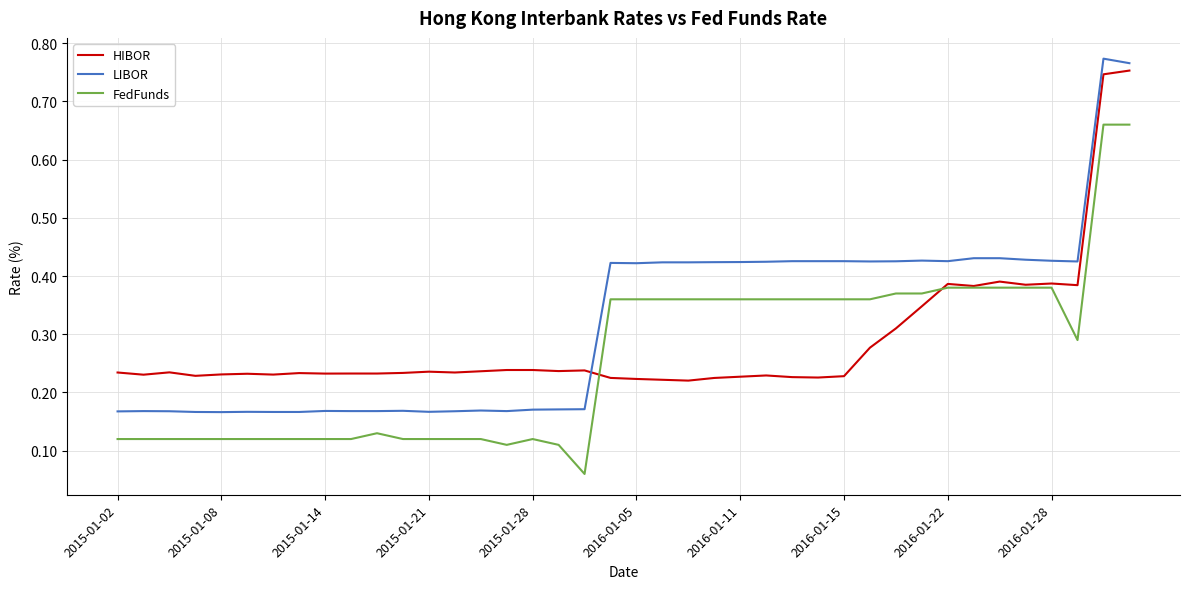

Which series has the largest total across all categories?

LIBOR